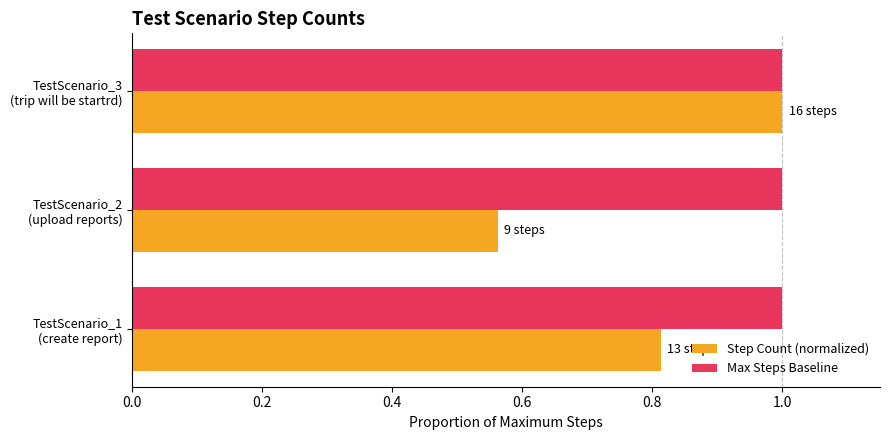

Which series has the largest total across all categories?

Max Steps Baseline